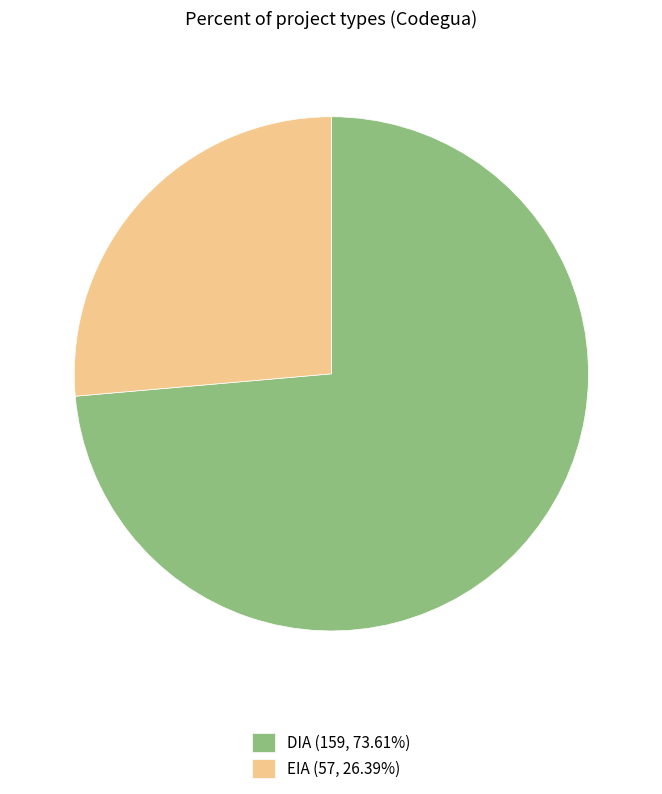

Approximately how many times larger is the value at EIA (57, 26.39%) compared to DIA (159, 73.61%)?

0.4